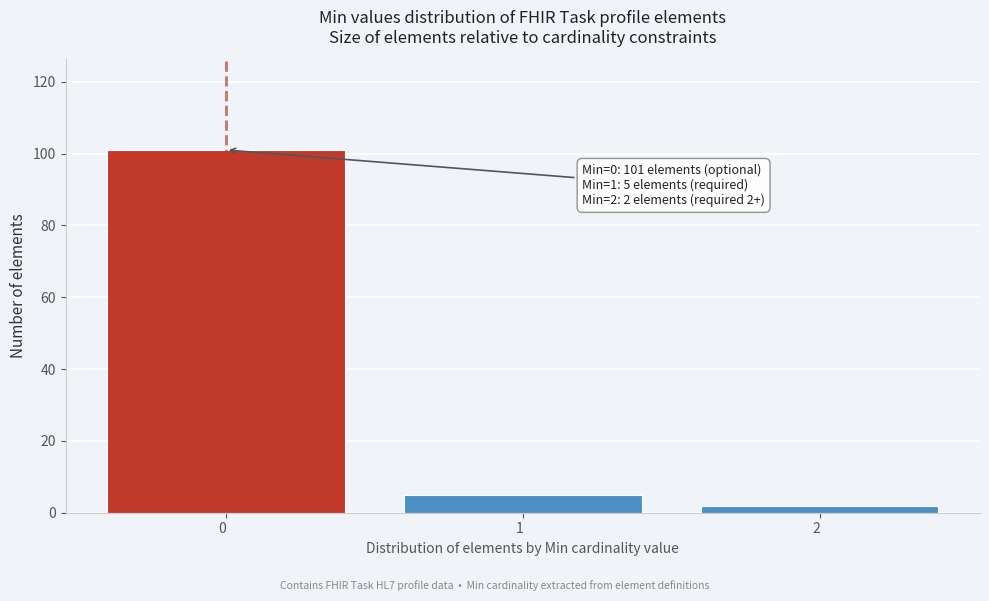

Reading right to left, transcribe all the data shown in this chart.

2  =2	1  =5	0  =101